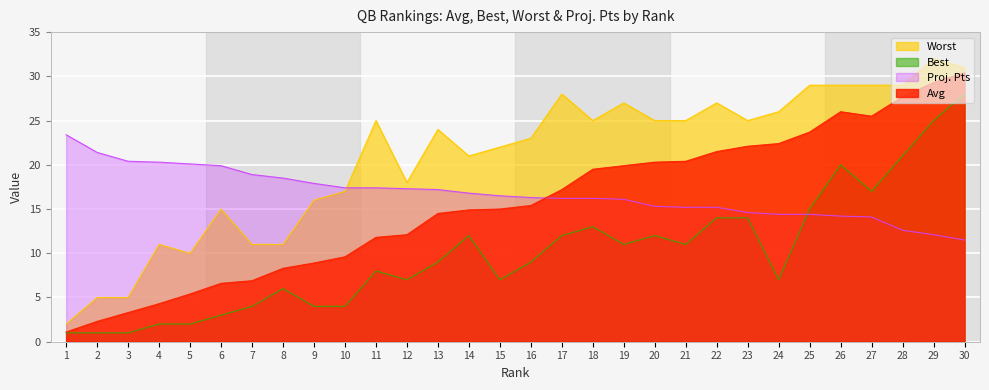

Which series has the largest total across all categories?

Worst